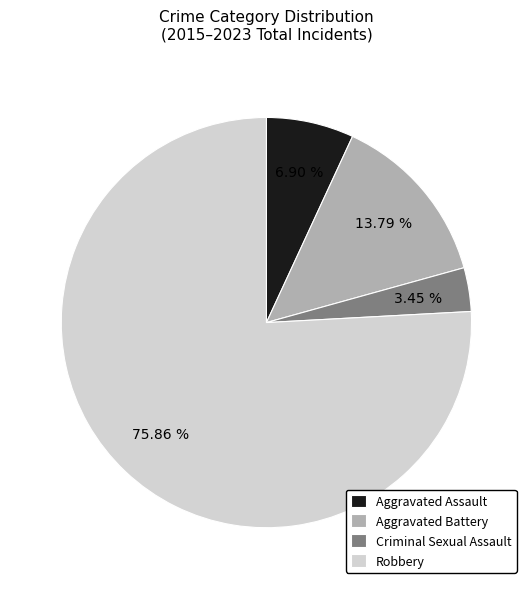

True or false: Aggravated Assault accounts for 7% of the total.

True